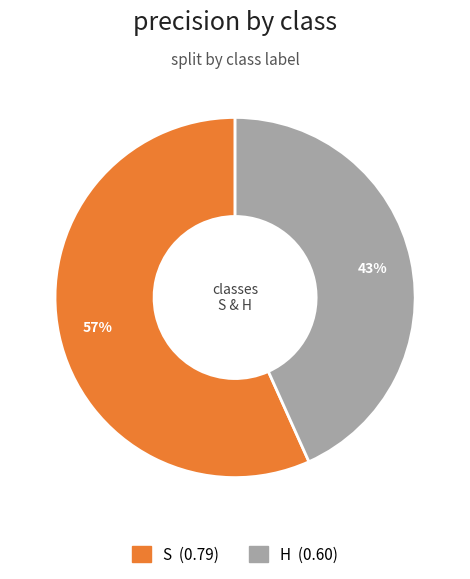

How many slices are in this pie chart?

2